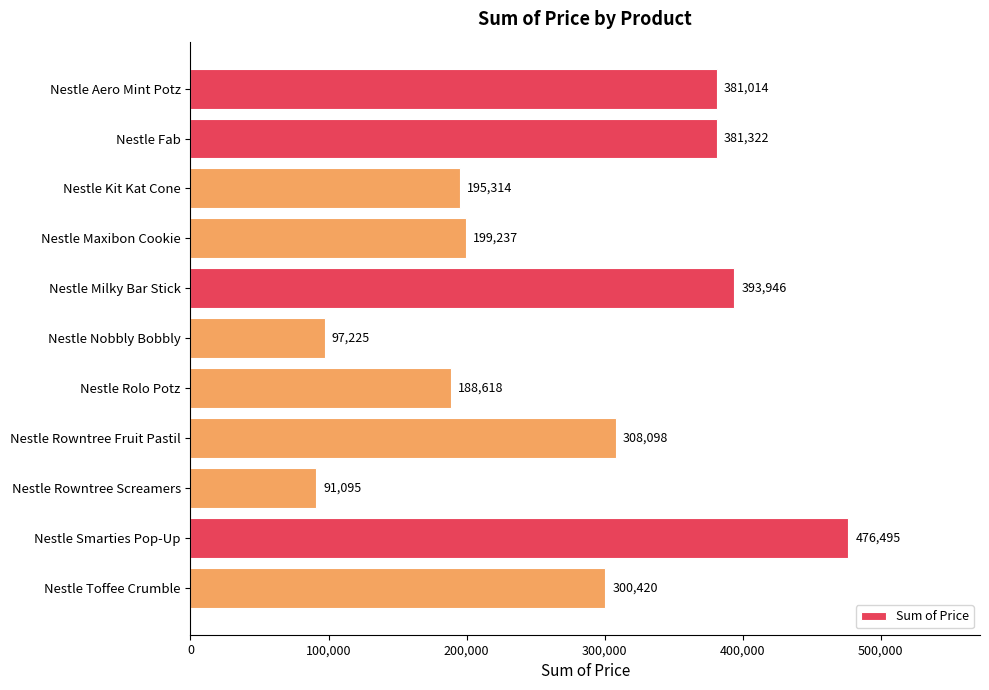

Reading top to bottom, transcribe all the data shown in this chart.

381014	381322	195314	199237	393946	97225	188618	308098	91095	476495	300420